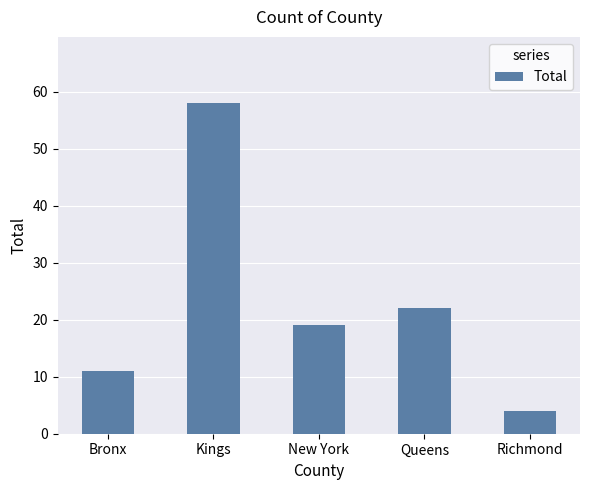

Is it true that the value at New York is 7?

False